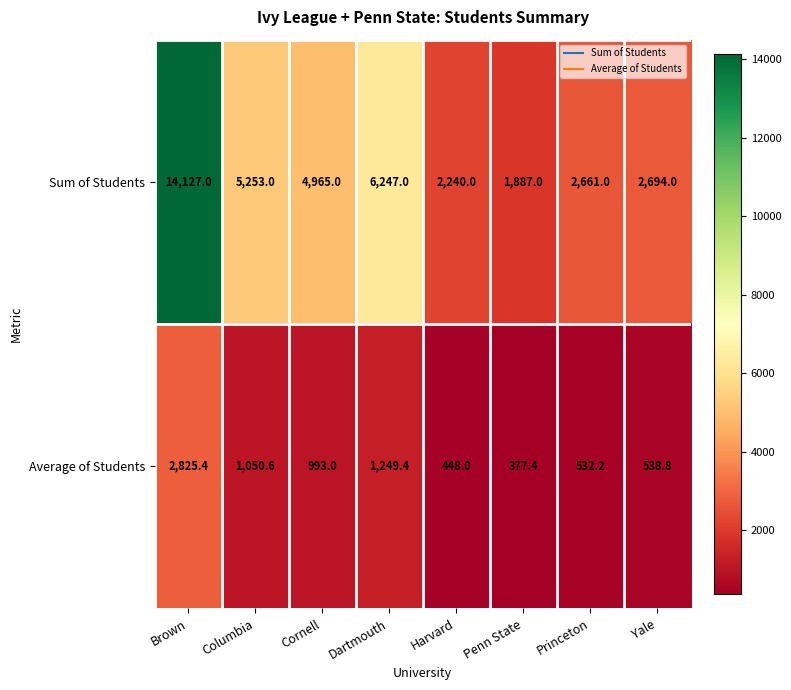

Which series has the widest spread of values?

Sum of Students